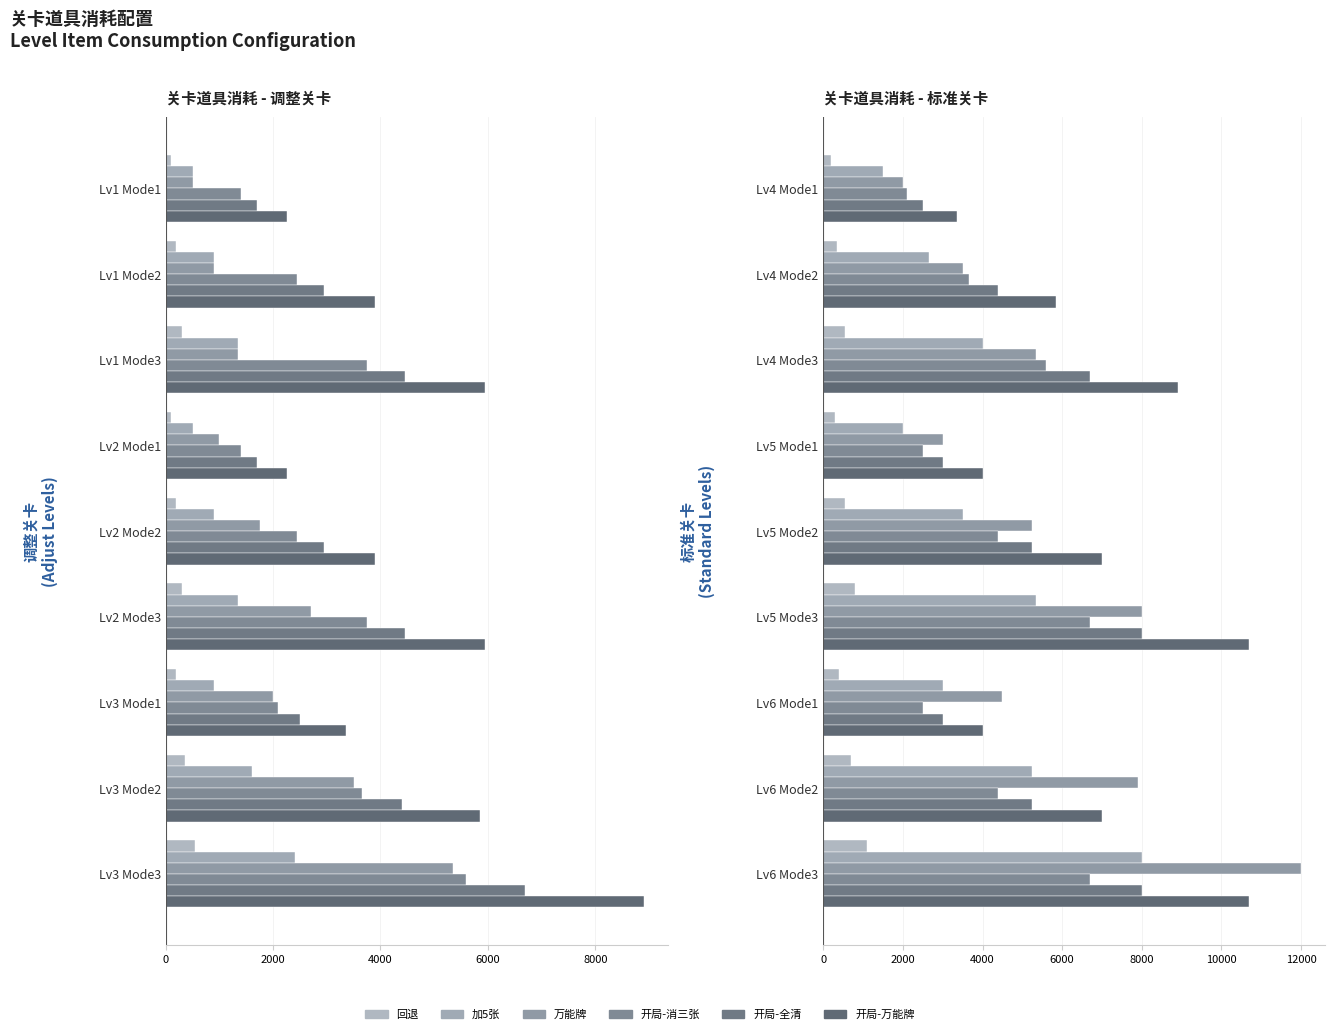

Does the chart contain stacked bars?

No